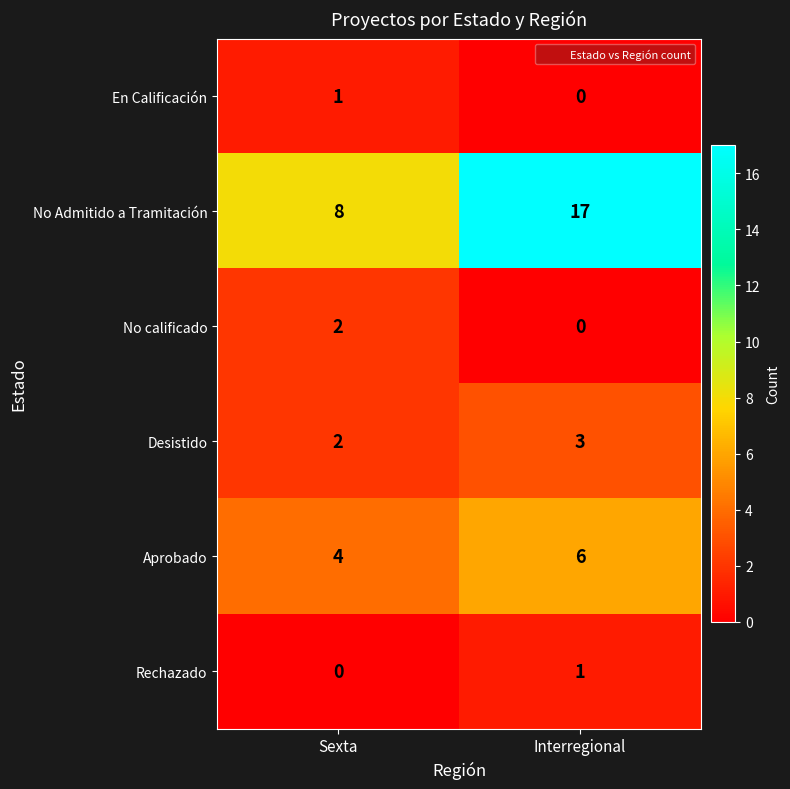

Count the number of data series in this chart.

6